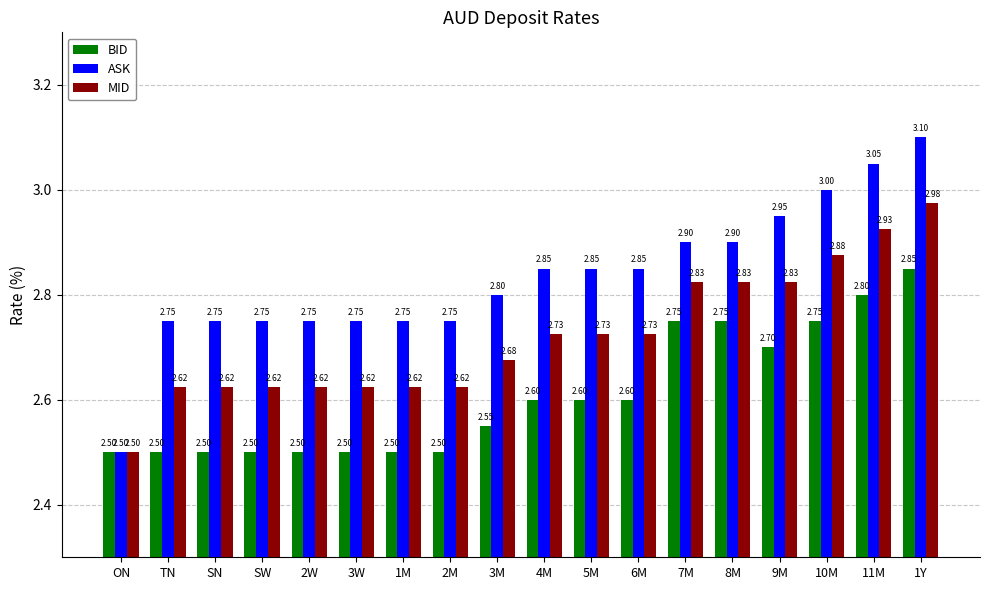

The value of BID at SN is 1.6. True or false?

False